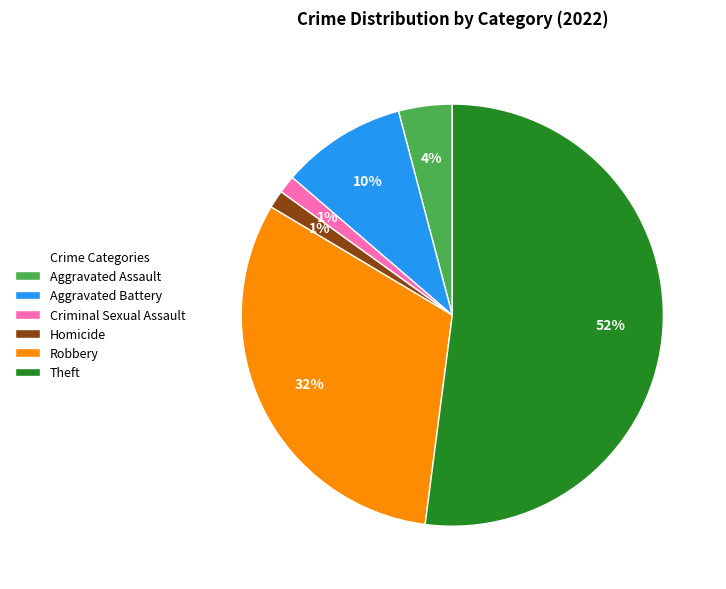

How many segments does this pie chart have?

6